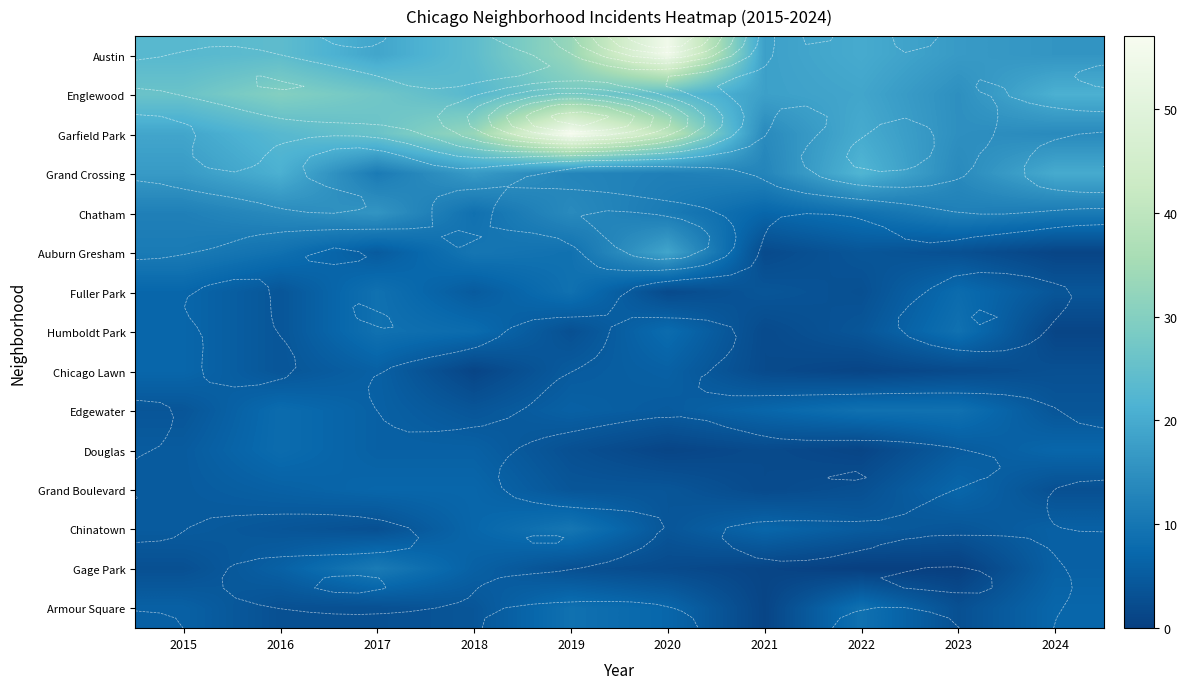

What is the difference between the maximum and second lowest values in the Douglas series?

7